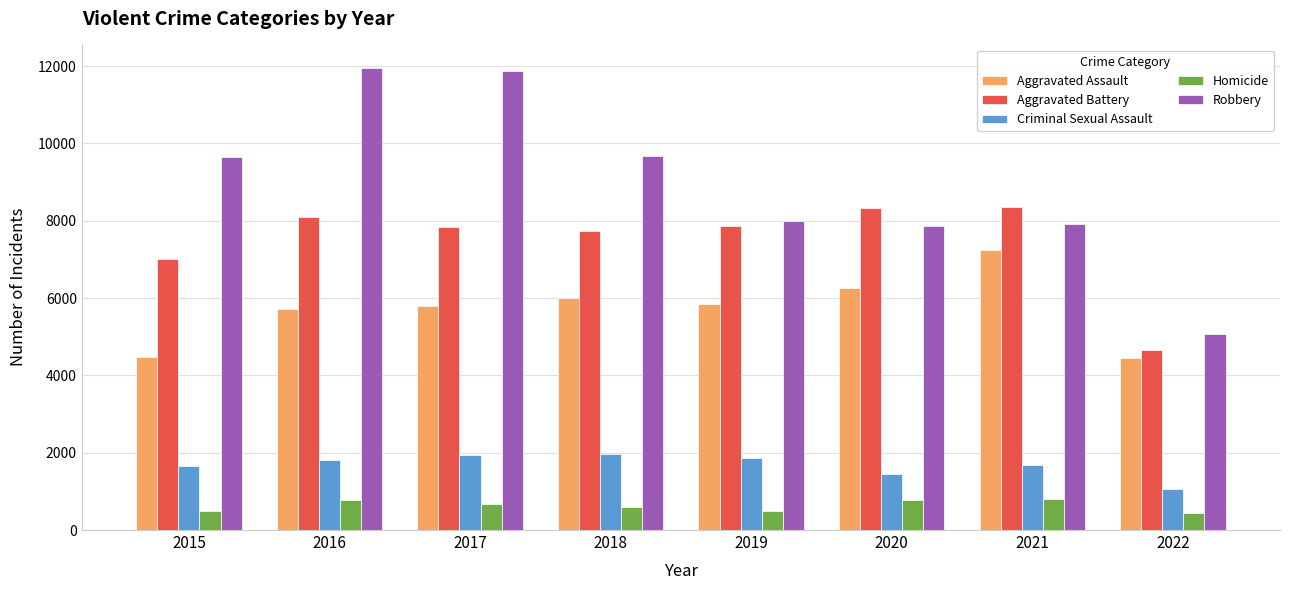

At 2022, list the series in order from smallest to largest.

Homicide, Criminal Sexual Assault, Aggravated Assault, Aggravated Battery, Robbery